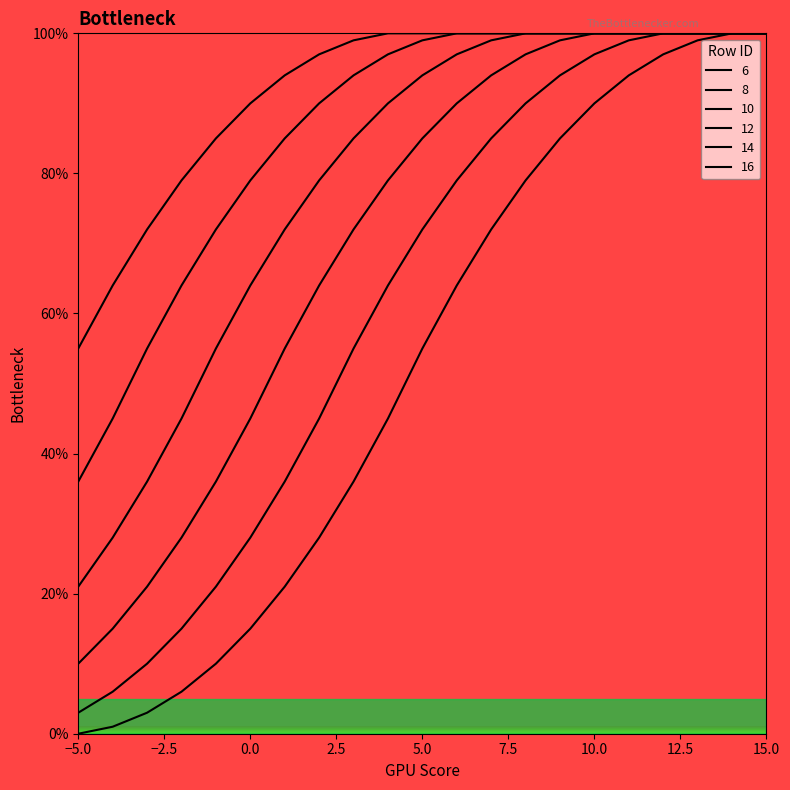

How many lines are shown in the chart?

6